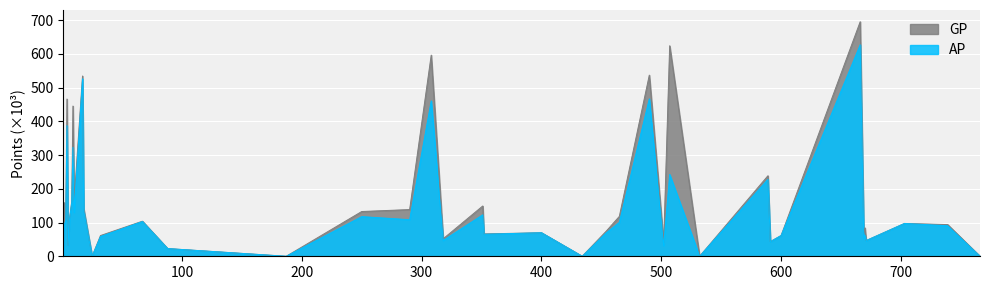

Where is GP nearest to the value 347?

9